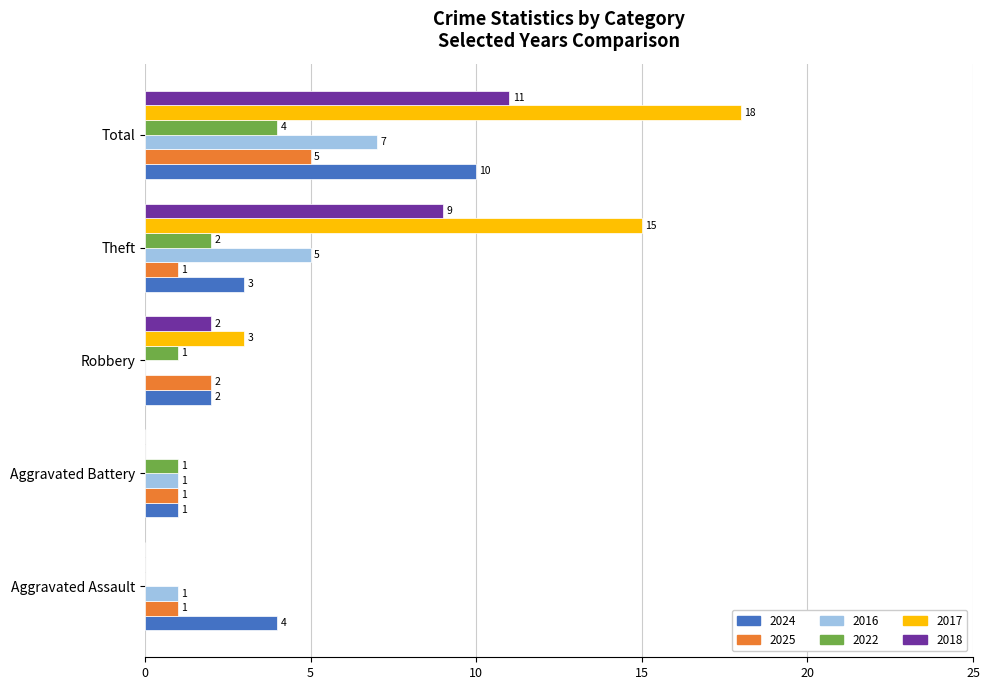

How many 2022 values are between 1 and 2?

3